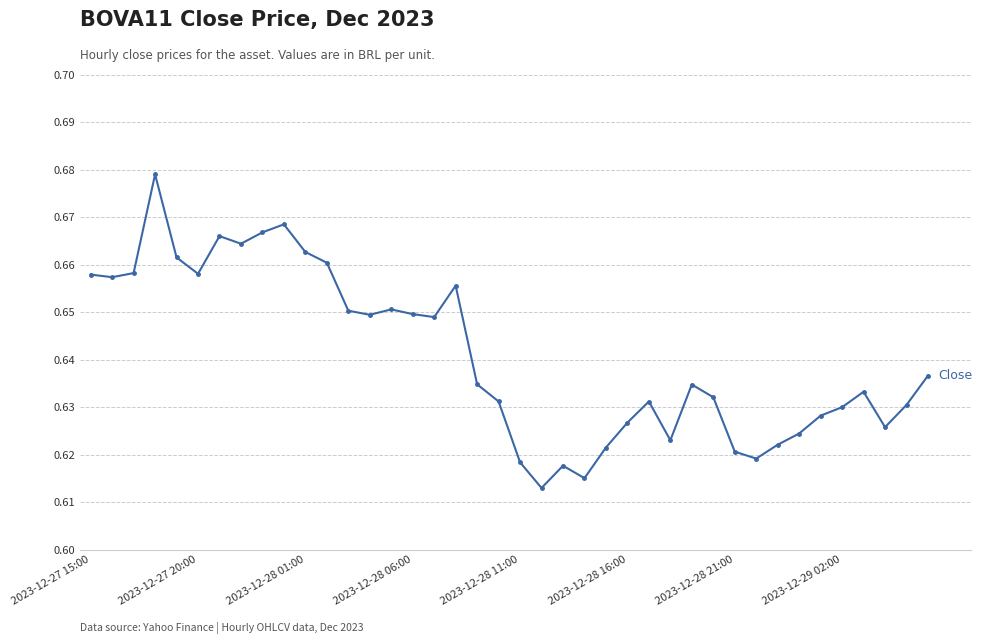

True or false: the data has more than 2 interior local peaks.

True